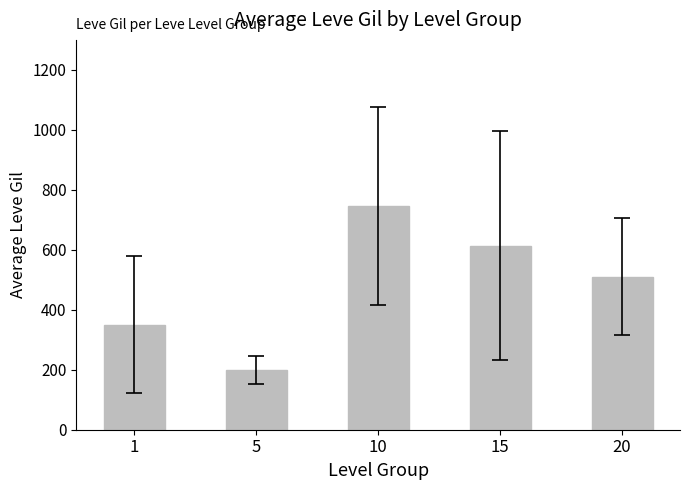

How many bars are there in total?

5